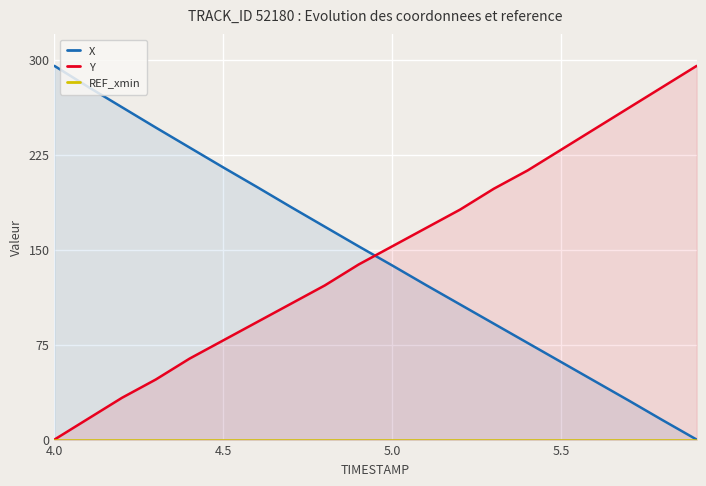

What is the highest value of the Y series?

295.0